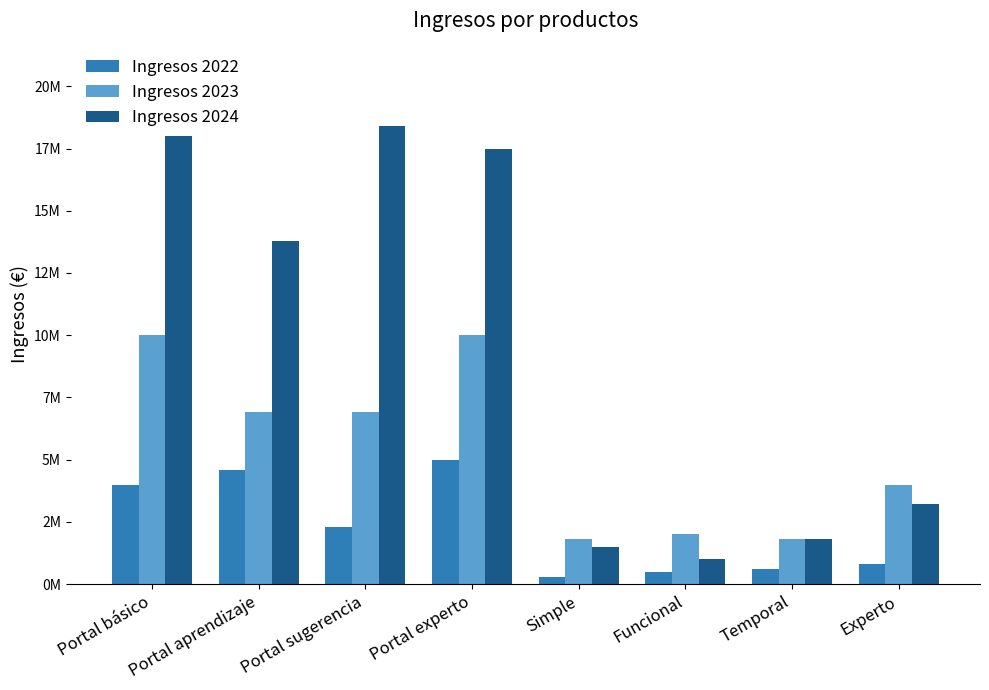

Rank the series by their maximum value, from lowest to highest.

Ingresos 2022, Ingresos 2023, Ingresos 2024